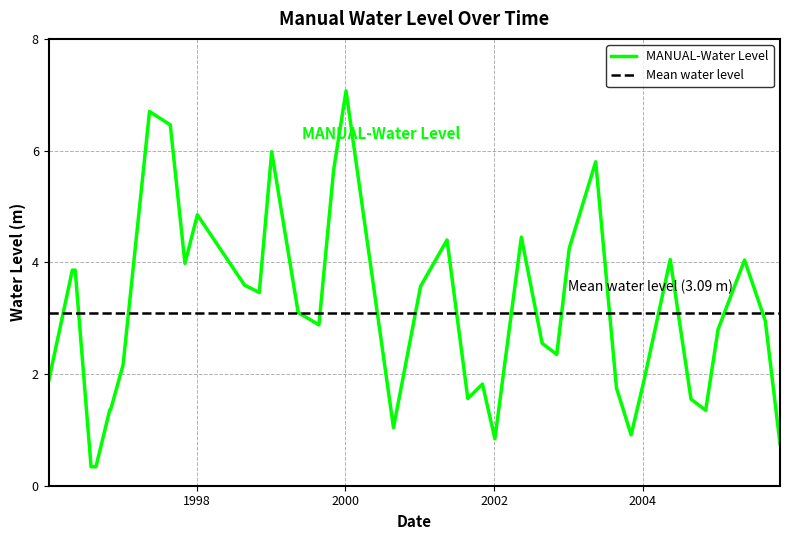

List the labels in order of value, largest first.

2000-01-05, 1997-05-15, 1997-08-25, 1999-01-05, 2003-05-15, 1999-11-05, 1998-01-05, 2002-05-15, 2001-05-15, 2003-01-05, 2004-05-15, 2005-05-15, 1997-11-05, 1996-05-01, 1996-05-15, 1998-08-25, 2001-01-05, 1998-11-05, 1999-05-15, 2005-08-25, 1999-08-25, 2005-01-05, 2002-08-25, 2002-11-05, 1997-01-05, 1996-01-05, 2004-01-05, 2001-11-05, 2003-08-25, 2001-08-25, 2004-08-25, 1996-11-01, 1996-11-05, 2004-11-05, 2000-08-25, 2003-11-05, 2002-01-05, 2005-11-05, 1996-08-01, 1996-08-25